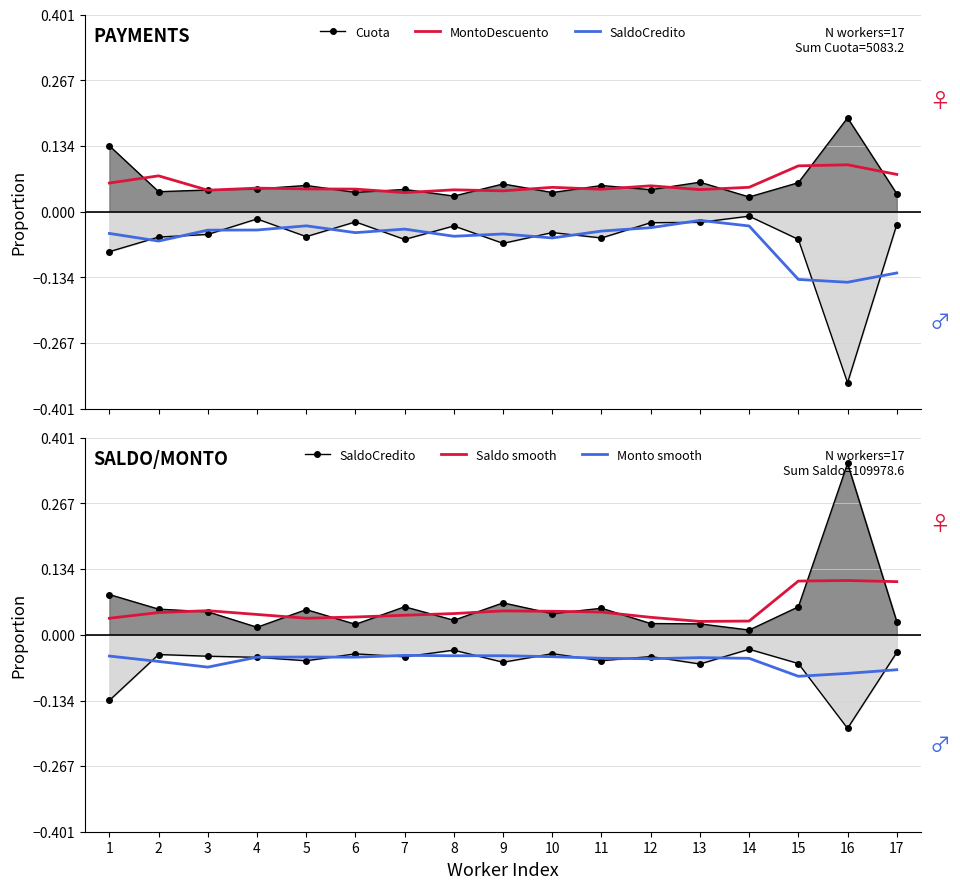

Reading left to right, transcribe all the data shown in this chart.

Cuota: 1=0.1	2=0.0	3=0.0	4=0.0	5=0.1	6=0.0	7=0.0	8=0.0	9=0.1	10=0.0	11=0.1	12=0.0	13=0.1	14=0.0	15=0.1	16=0.2	17=0.0
MontoDescuento: 1=0.1	2=0.1	3=0.0	4=0.0	5=0.0	6=0.0	7=0.0	8=0.0	9=0.0	10=0.0	11=0.0	12=0.1	13=0.0	14=0.0	15=0.1	16=0.1	17=0.1
SaldoCredito: 1=0.1	2=0.1	3=0.0	4=0.0	5=0.1	6=0.0	7=0.1	8=0.0	9=0.1	10=0.0	11=0.1	12=0.0	13=0.0	14=0.0	15=0.1	16=0.3	17=0.0
Saldo smooth: 1=0.0	2=0.0	3=0.0	4=0.0	5=0.0	6=0.0	7=0.0	8=0.0	9=0.0	10=0.0	11=0.0	12=0.0	13=0.0	14=0.0	15=0.1	16=0.1	17=0.1
Monto smooth: 1=-0.0	2=-0.1	3=-0.1	4=-0.0	5=-0.0	6=-0.0	7=-0.0	8=-0.0	9=-0.0	10=-0.0	11=-0.0	12=-0.0	13=-0.0	14=-0.0	15=-0.1	16=-0.1	17=-0.1